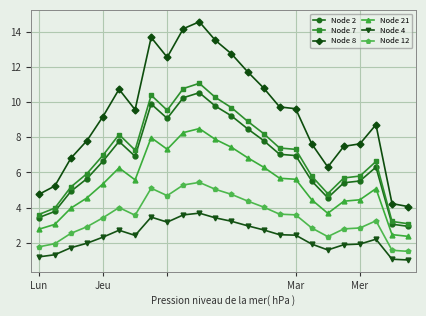

What is the value of the Node 4 point at the 10th from the left?

3.6